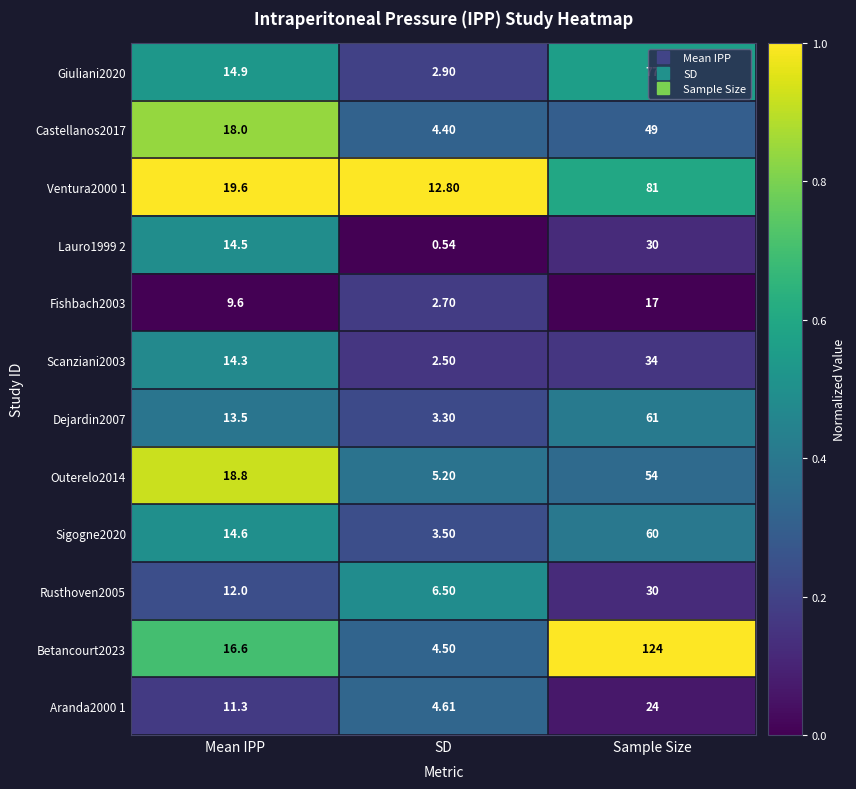

At which label is Aranda2000 1 closest to 14?

Mean IPP